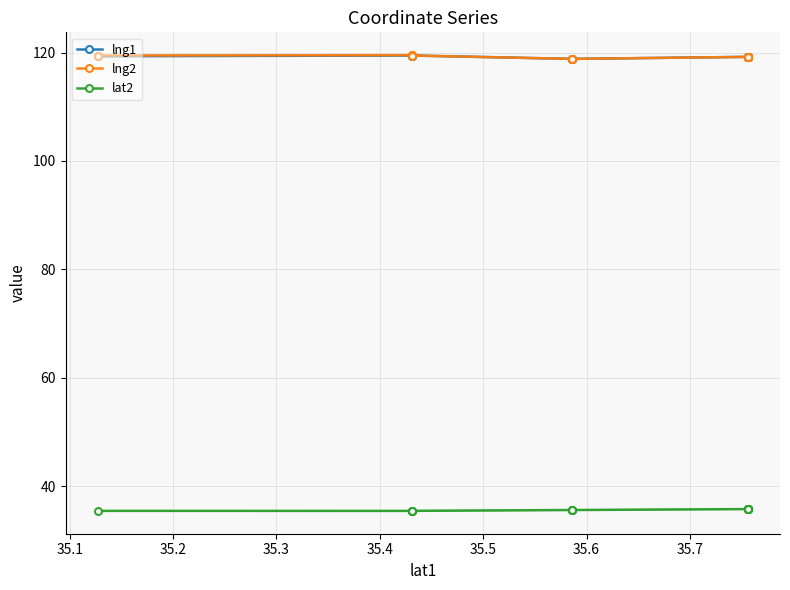

Which series has the largest total across all categories?

lng2